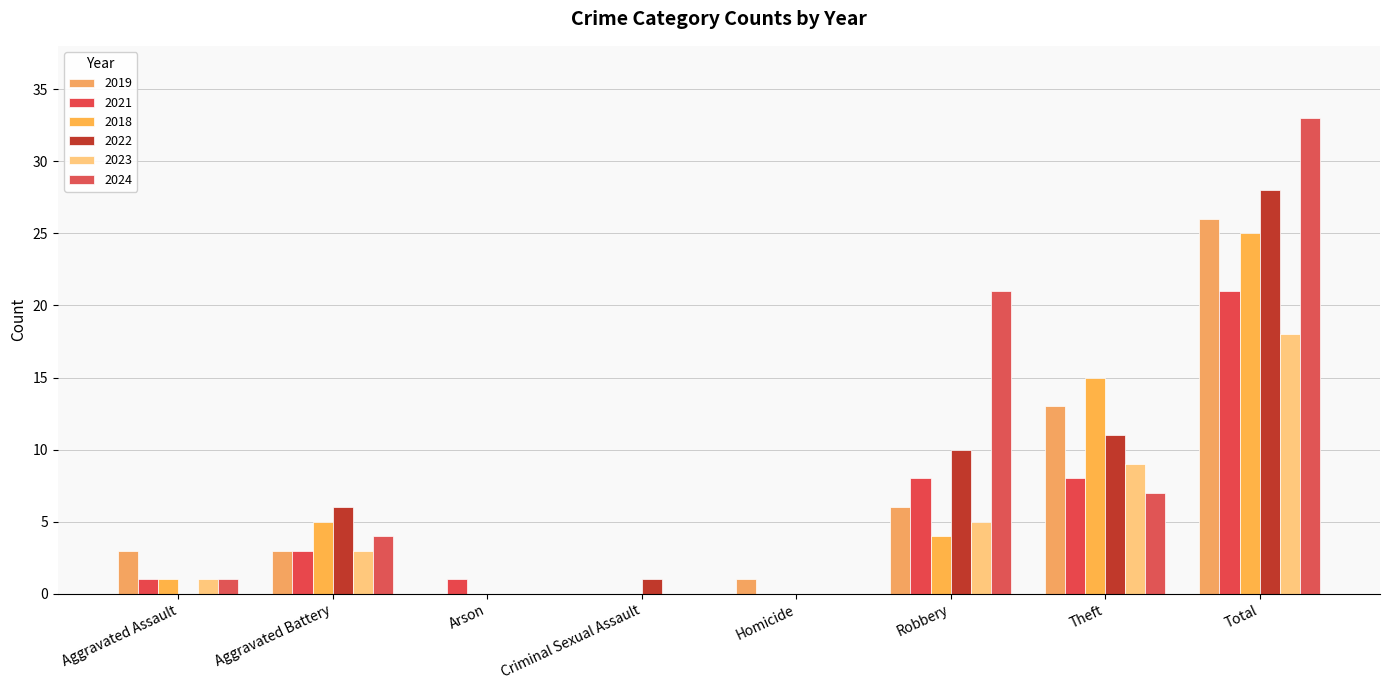

The 2019 series shows 18 at Theft. True or false?

False